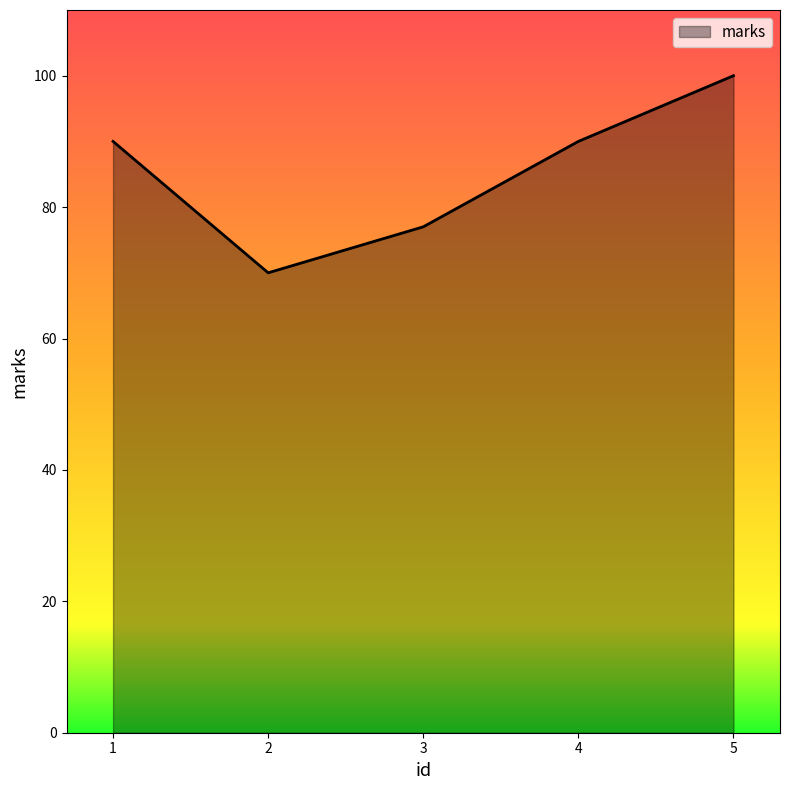

What is the average value?

85